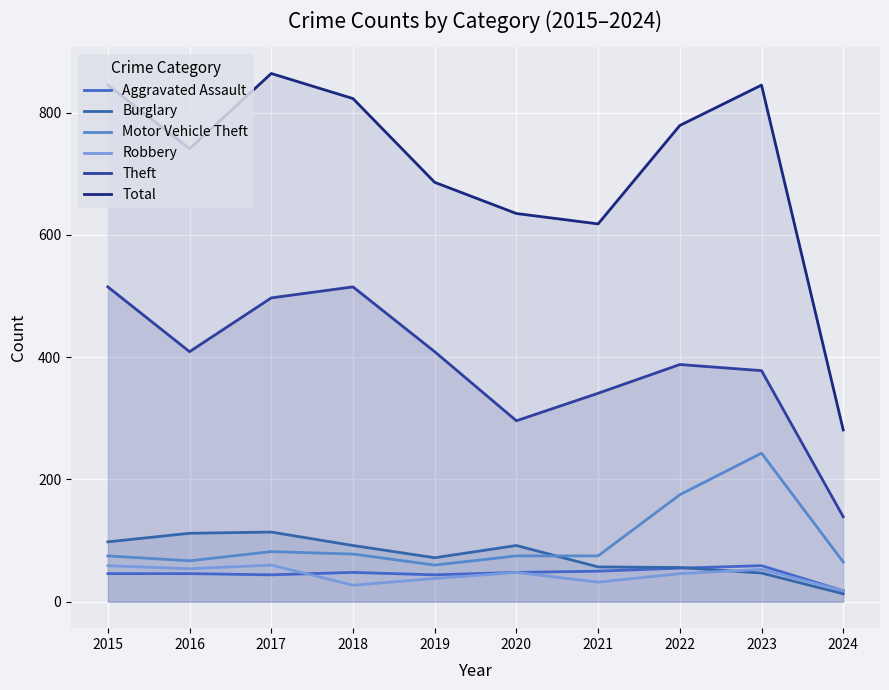

Which series has the largest range (max minus min)?

Total